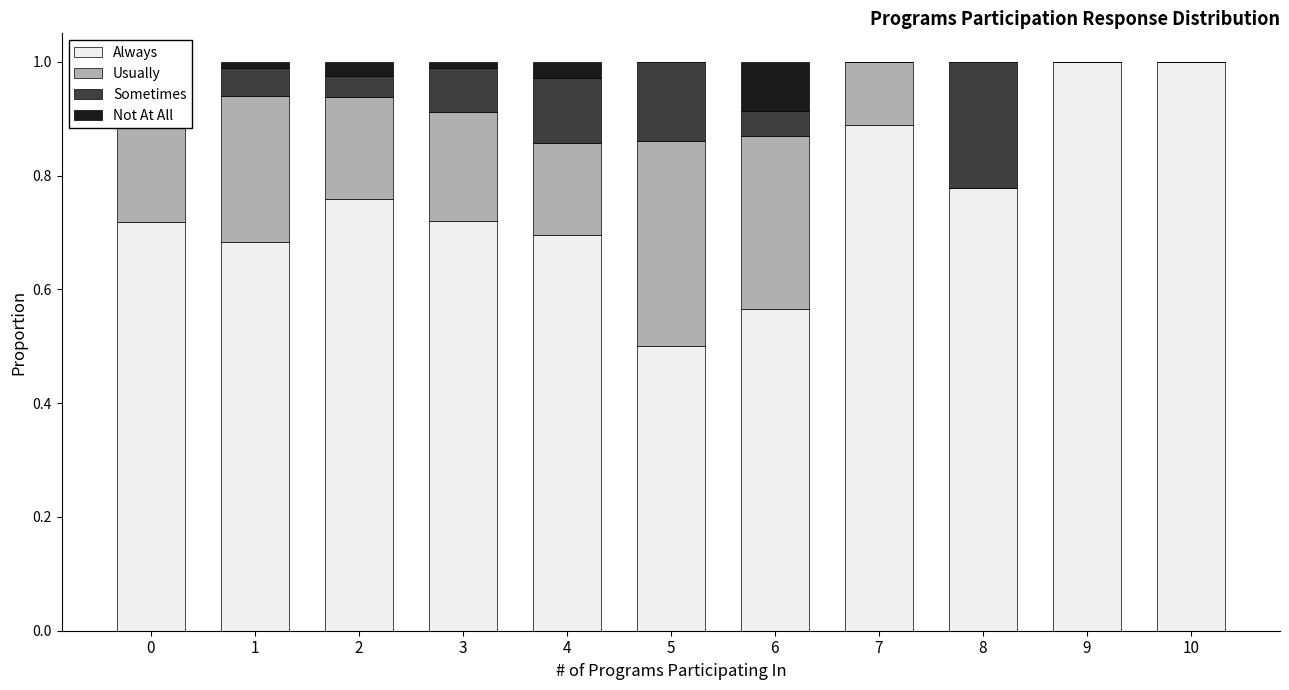

Does the chart contain stacked bars?

Yes